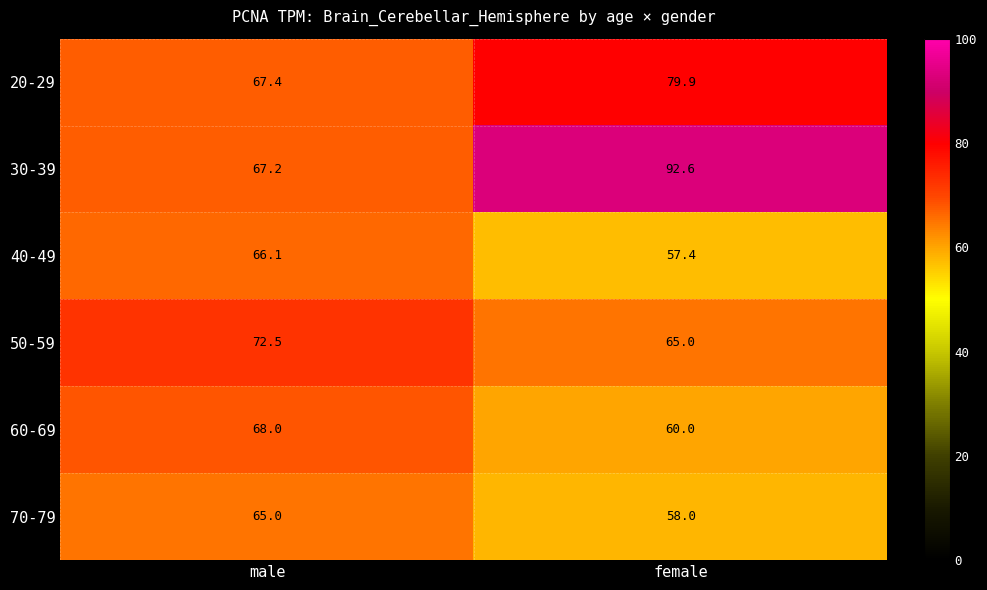

At male, list the series in order from largest to smallest.

50-59, 60-69, 20-29, 30-39, 40-49, 70-79